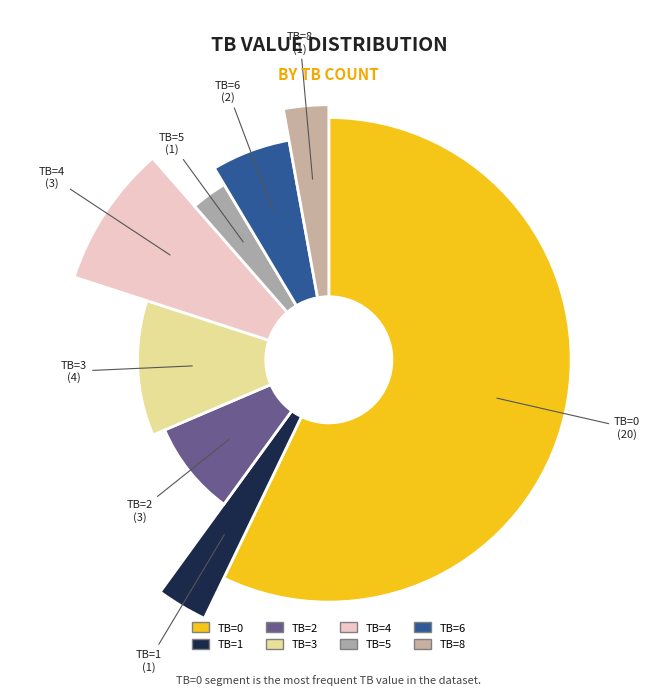

Count the number of slices in the pie.

8